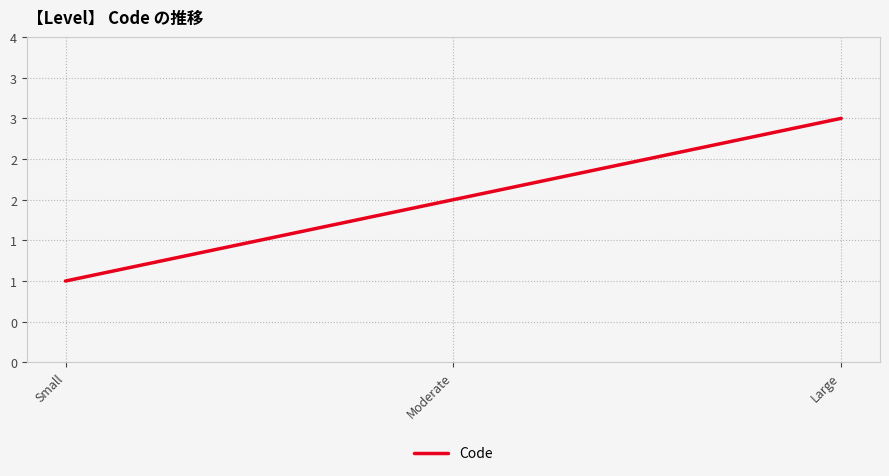

Reading left to right, what are all the values shown in this chart?

1	2	3